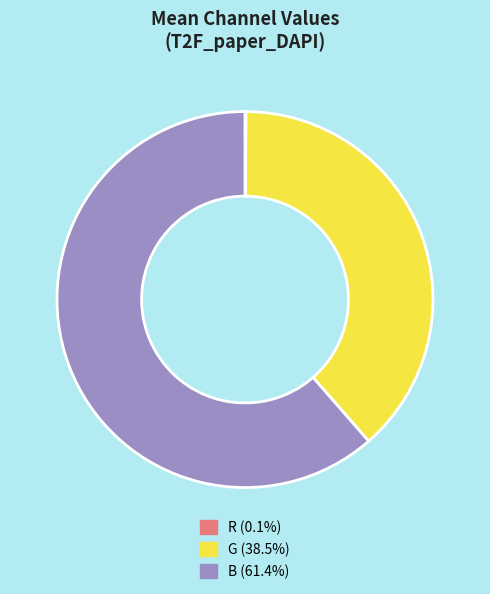

What is the ratio of the value at B to the value at G?

1.6